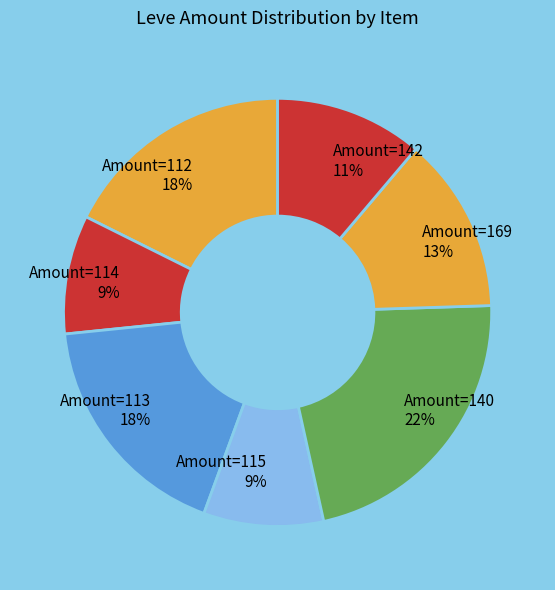

How many segments does this pie chart have?

7